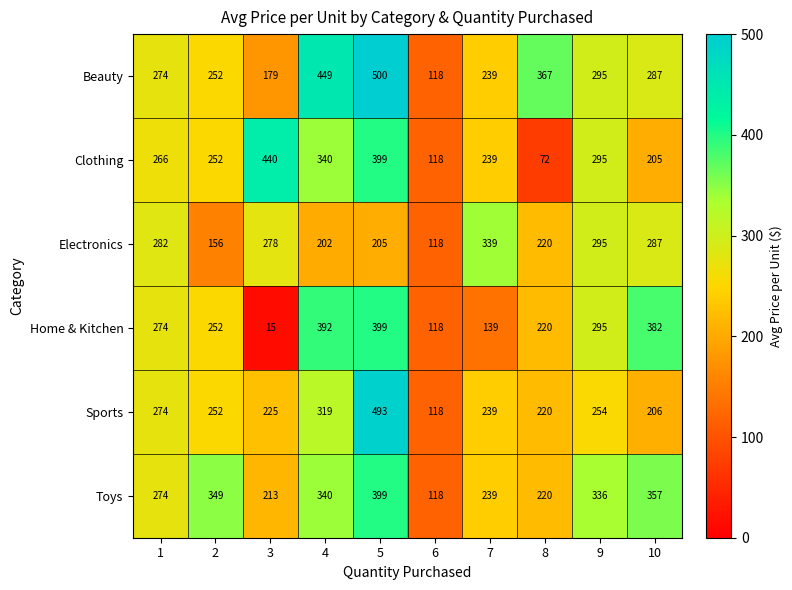

Which series changed the most between 4 and 7?

Home & Kitchen